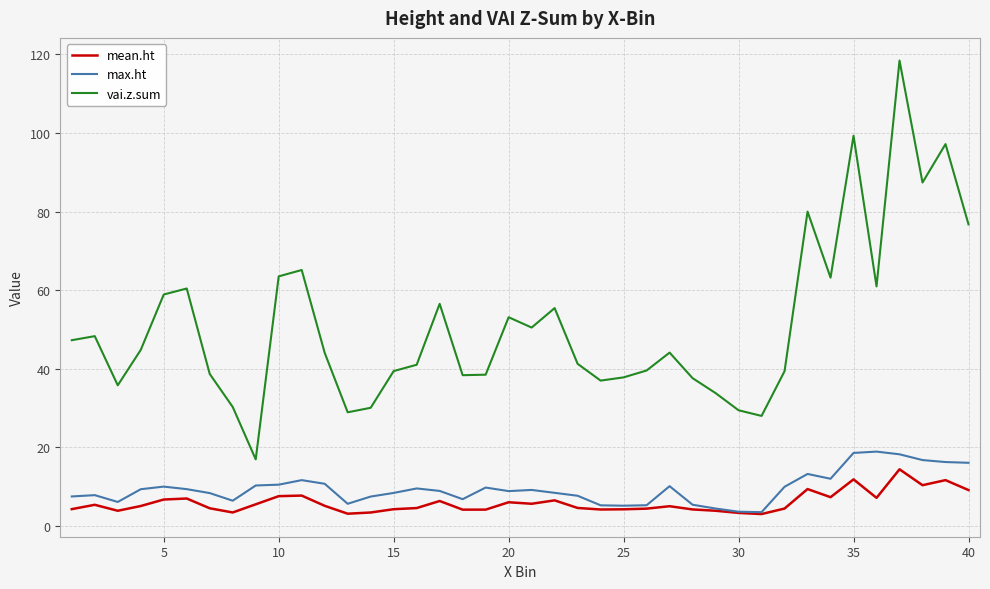

What is the minimum value for max.ht?

3.5